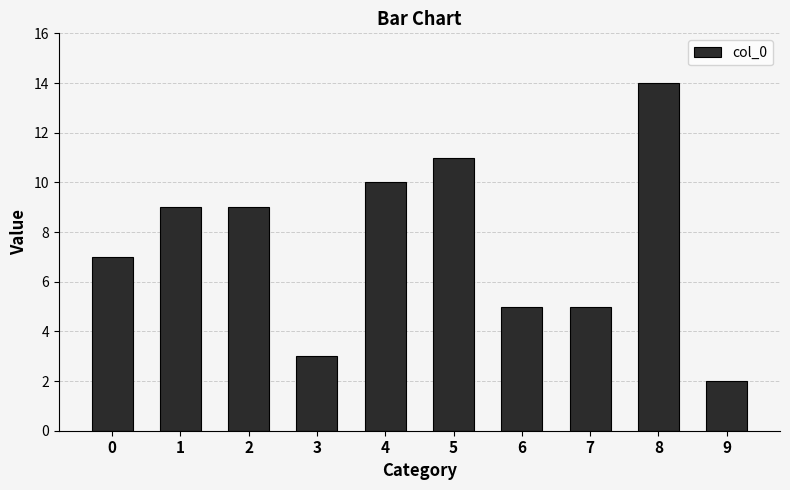

What is the value of the 5th bar from the left?

10